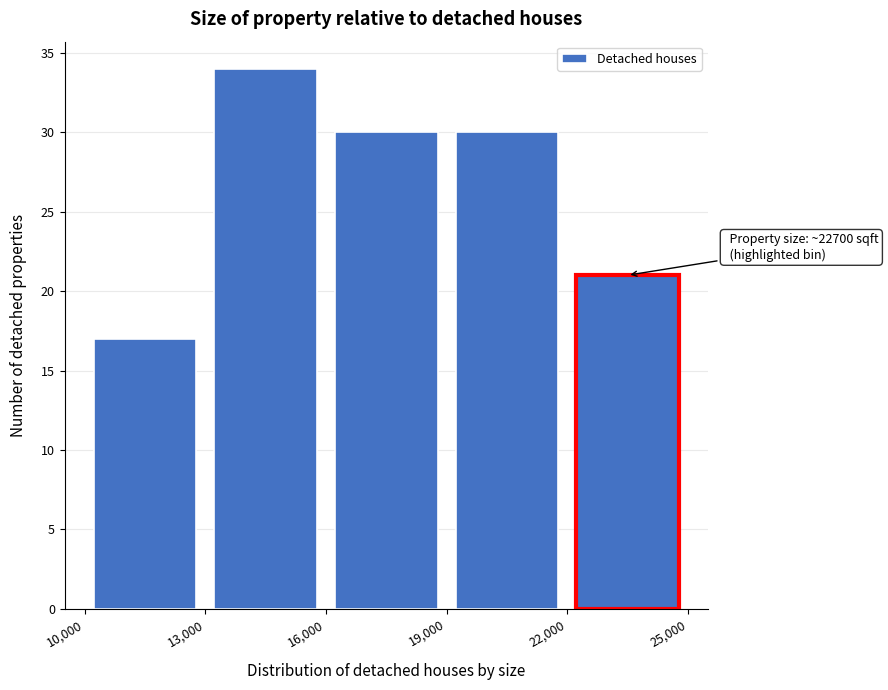

Over which range of the x-axis is the bar tallest?

13,000 to 16,000